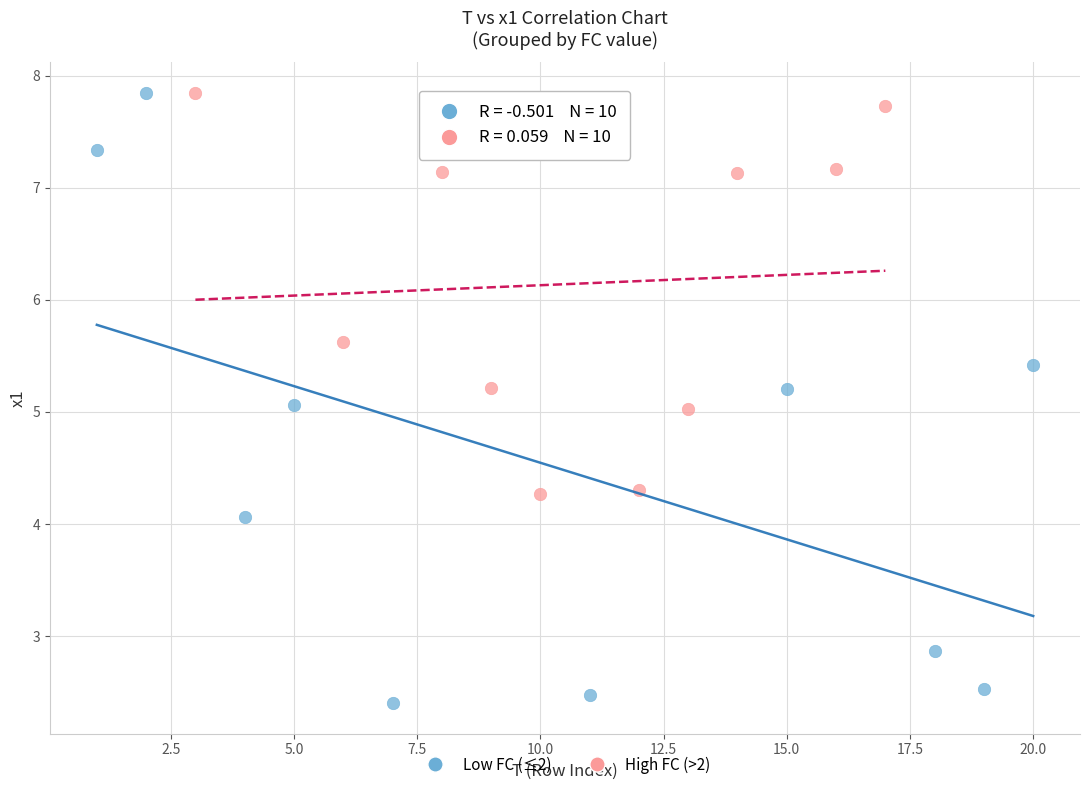

Which series has the widest spread of Y values?

Low FC (≤2)